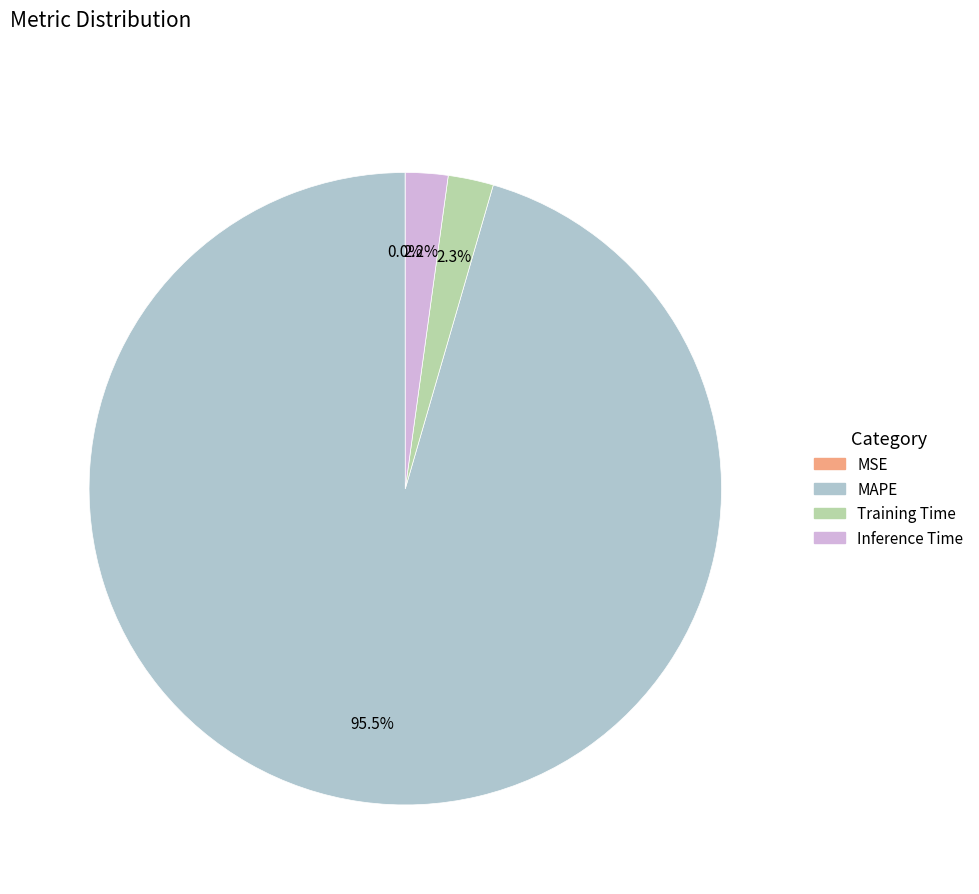

Is it true that Inference Time is 2% of the pie?

True